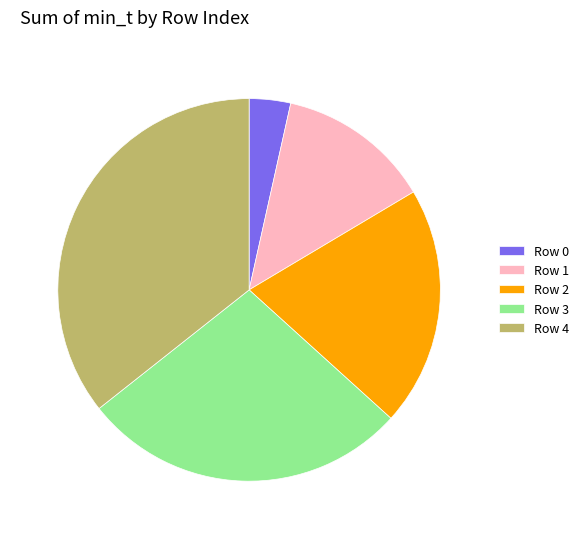

The Row 4 slice represents 42% of the pie. True or false?

False